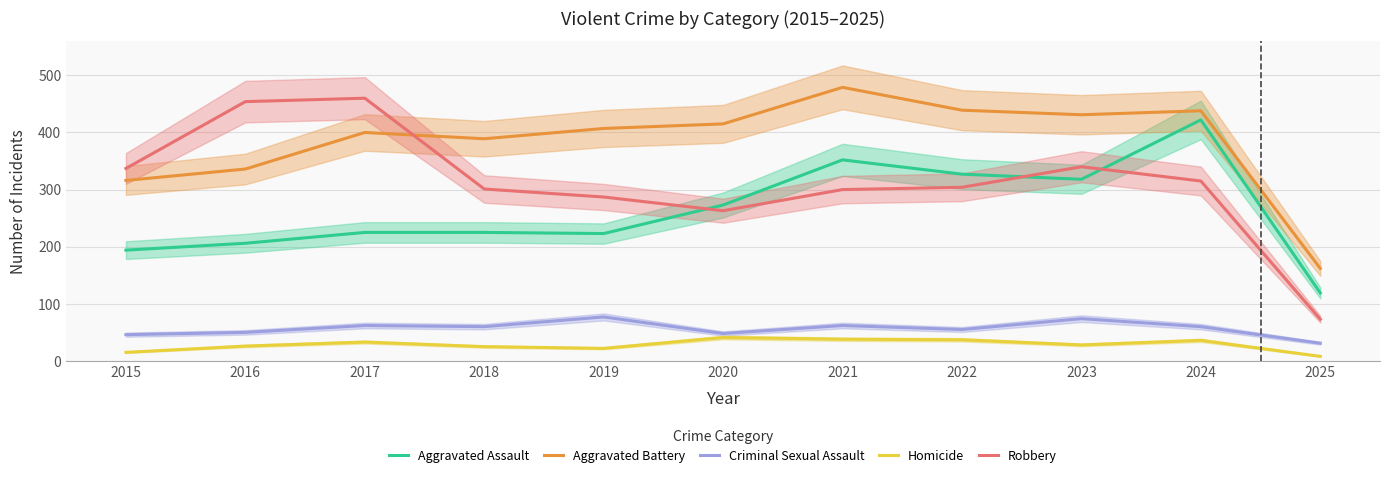

What is the highest value of the Robbery series?

460